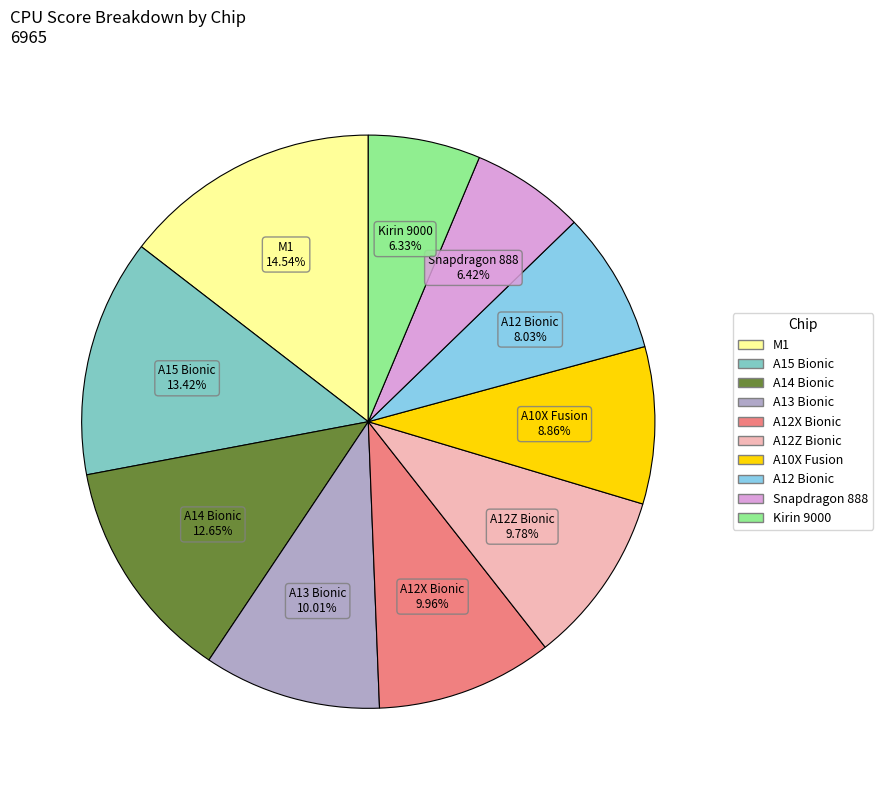

Which category has the biggest portion of the pie?

M1